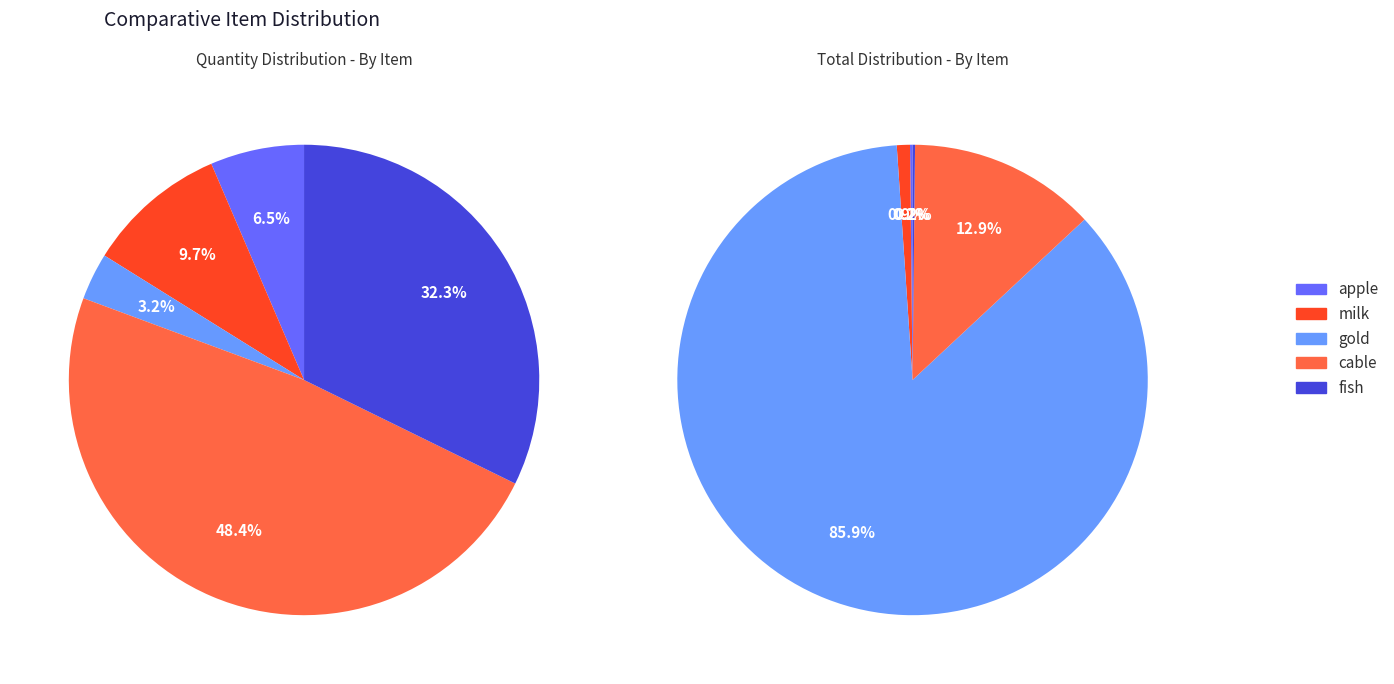

How many slices are in this pie chart?

5